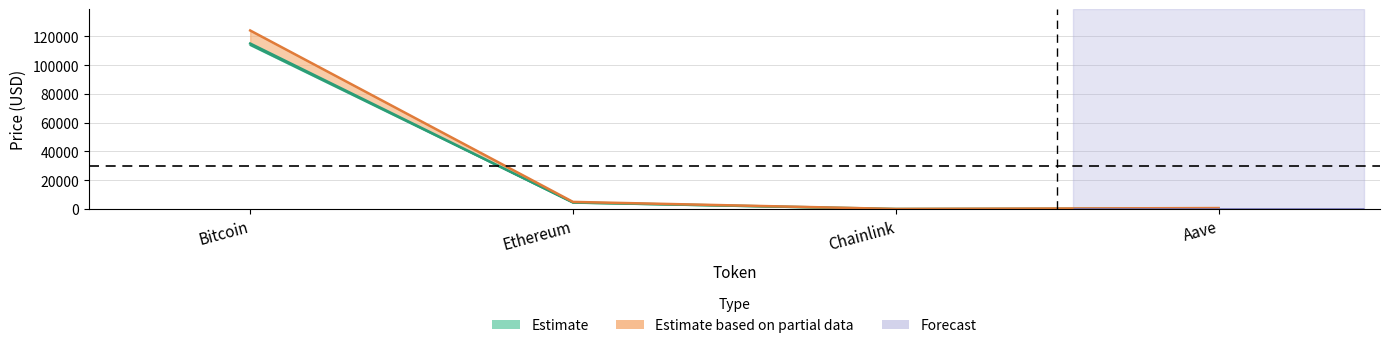

Rank the categories by price24hAgo value from lowest to highest.

Chainlink, Aave, Ethereum, Bitcoin